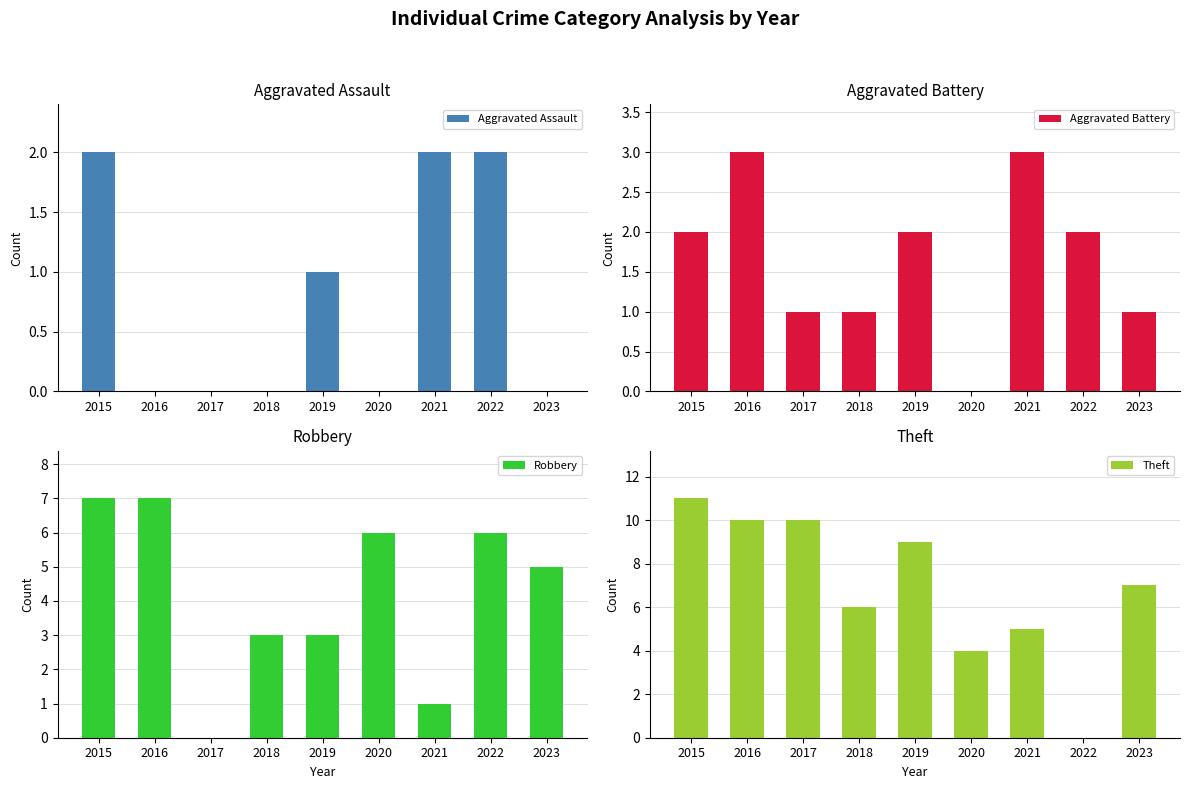

At which category is the sum across all series the highest?

2015